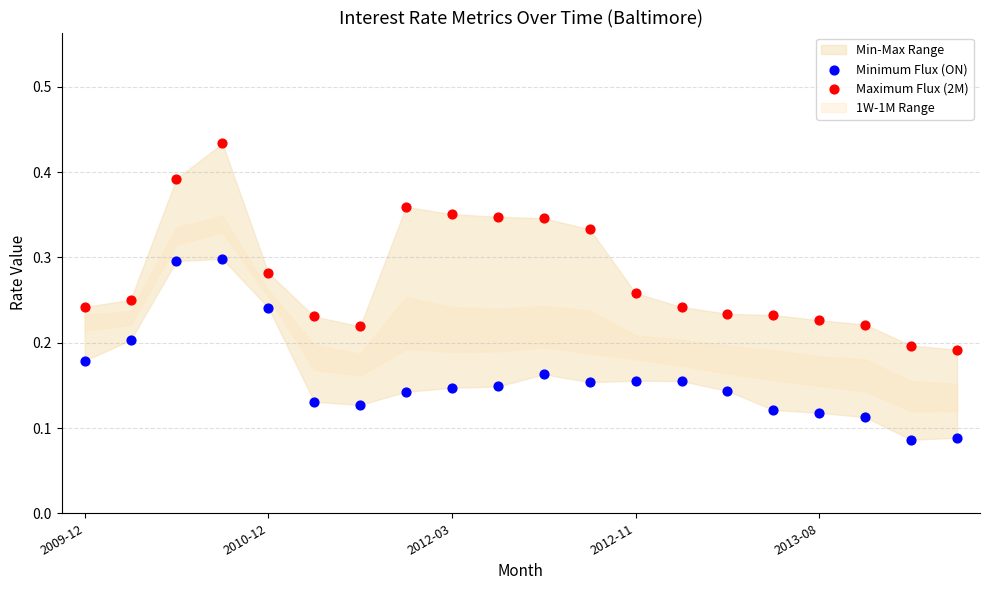

Which series reaches the maximum Y coordinate?

Maximum Flux (2M)